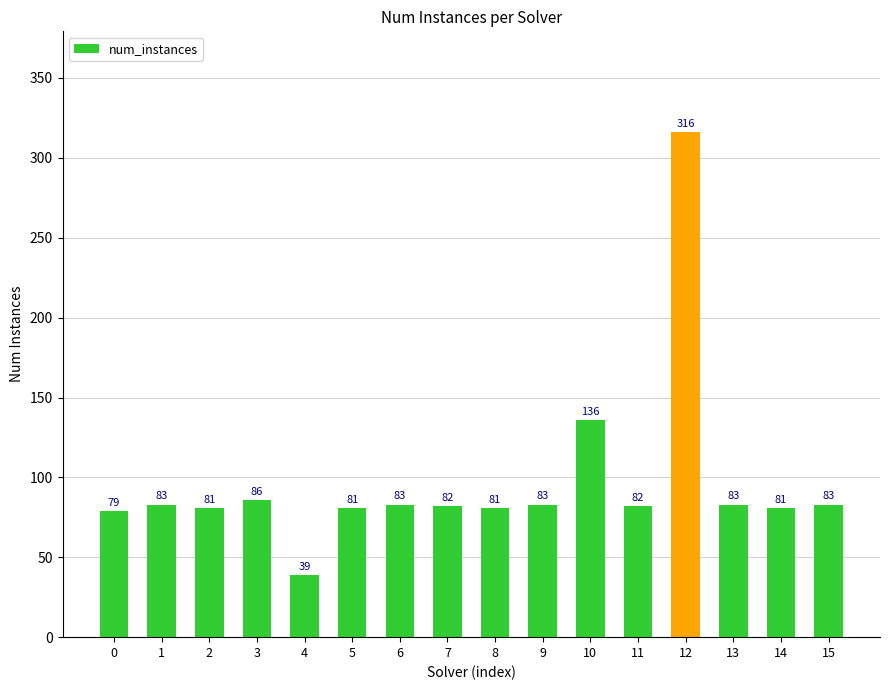

The chart shows a value of 140 at 8. True or false?

False